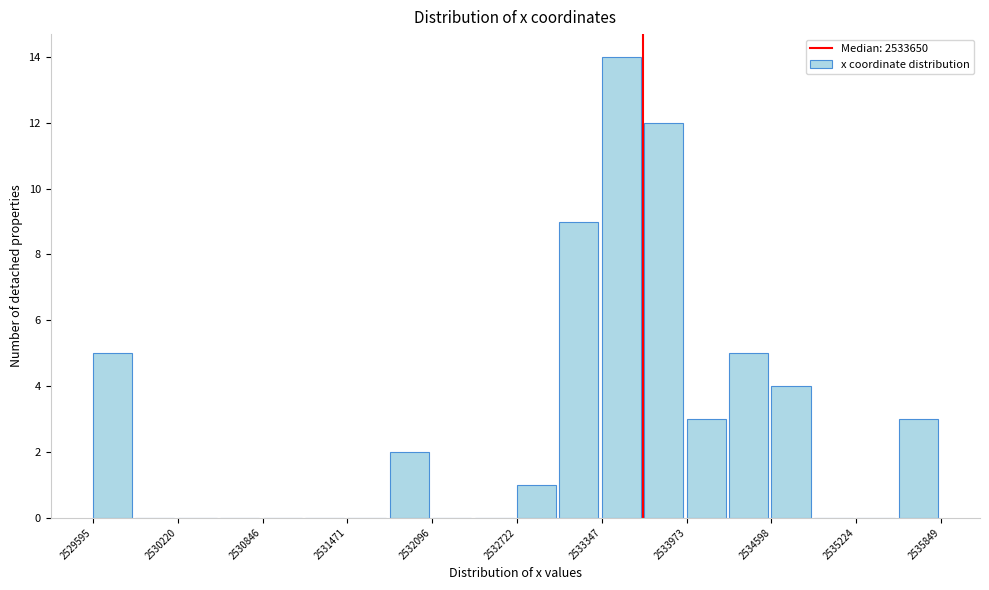

Read against the x-axis, roughly where is the centre of the tallest bar?

2533500